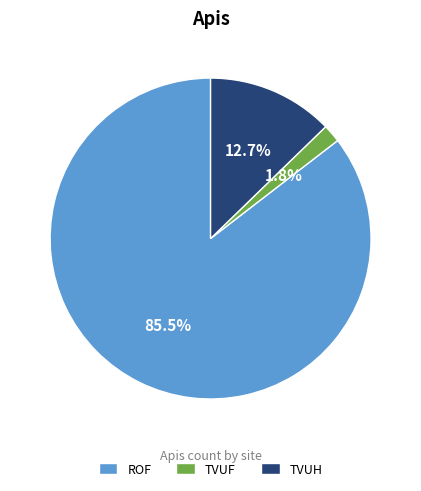

What percentage is NOT represented by ROF?

14.5%